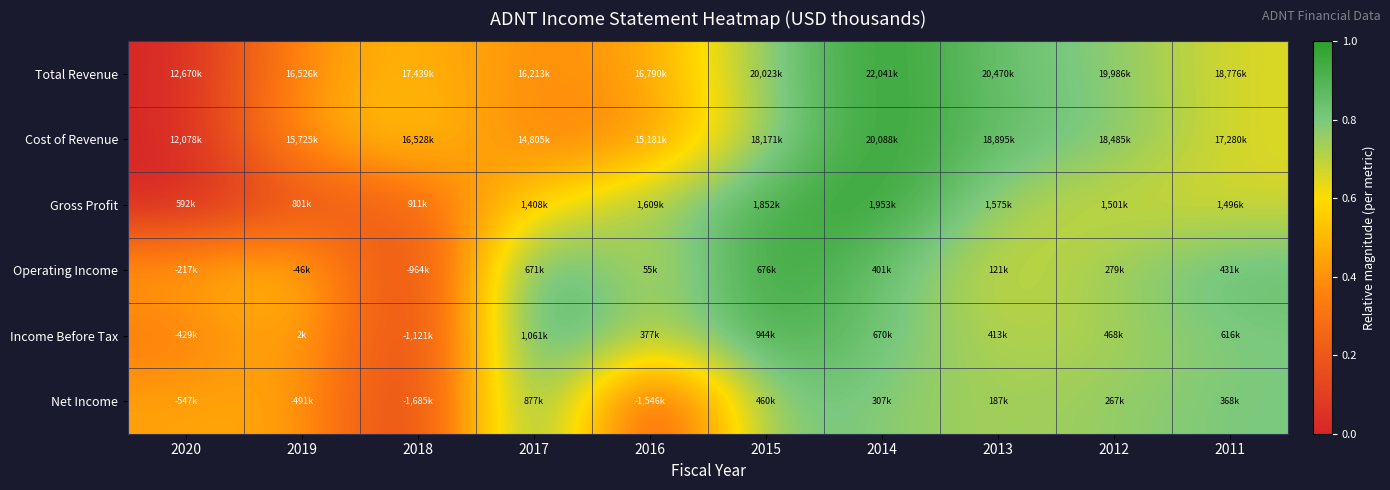

What is the maximum value shown in the chart?

1.0